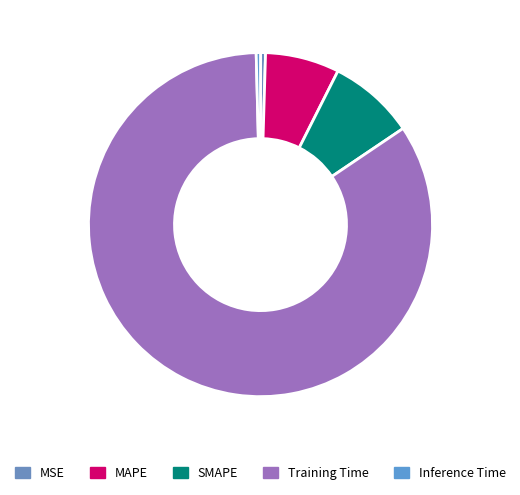

Which slice is the largest?

Training Time